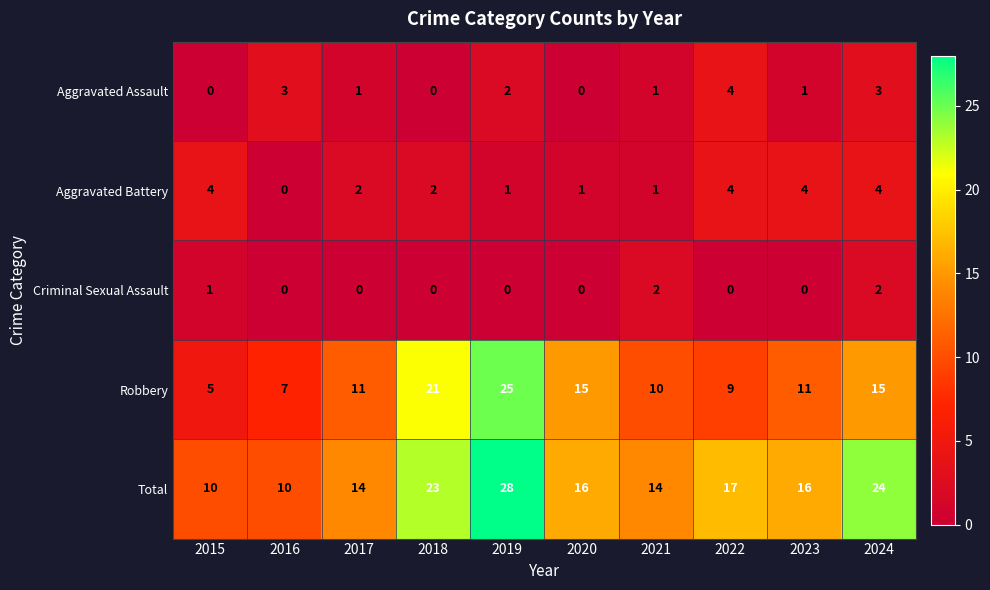

Which label corresponds to the largest value in the chart?

2019